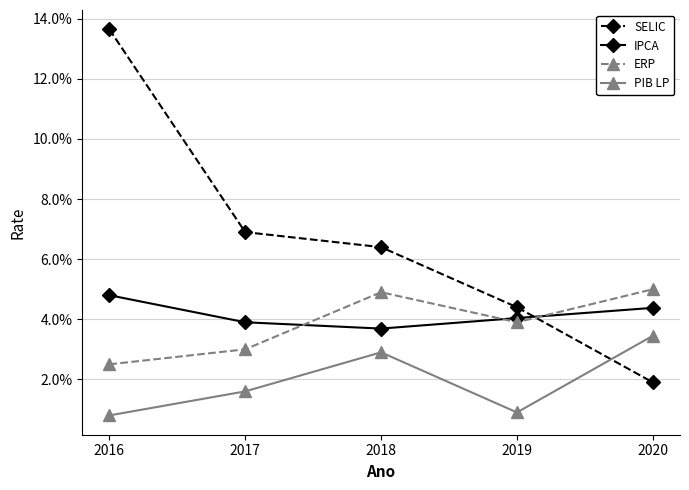

Reading right to left, transcribe all the data shown in this chart.

SELIC: 0.0	0.0	0.1	0.1	0.1
IPCA: 0.0	0.0	0.0	0.0	0.0
ERP: 0.1	0.0	0.0	0.0	0.0
PIB LP: 0.0	0.0	0.0	0.0	0.0